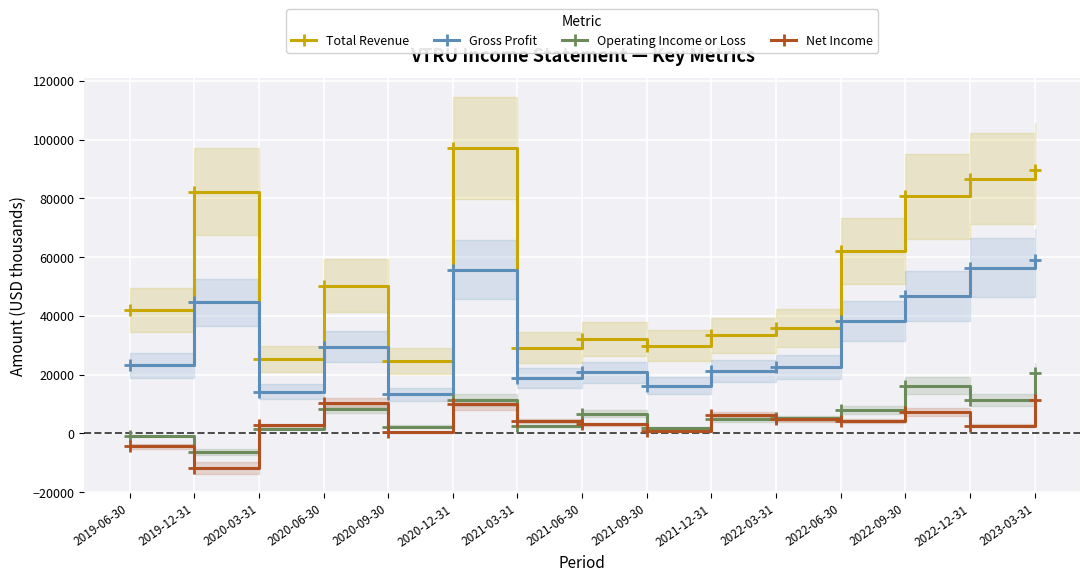

How many interior local peaks does the Net Income series have?

4